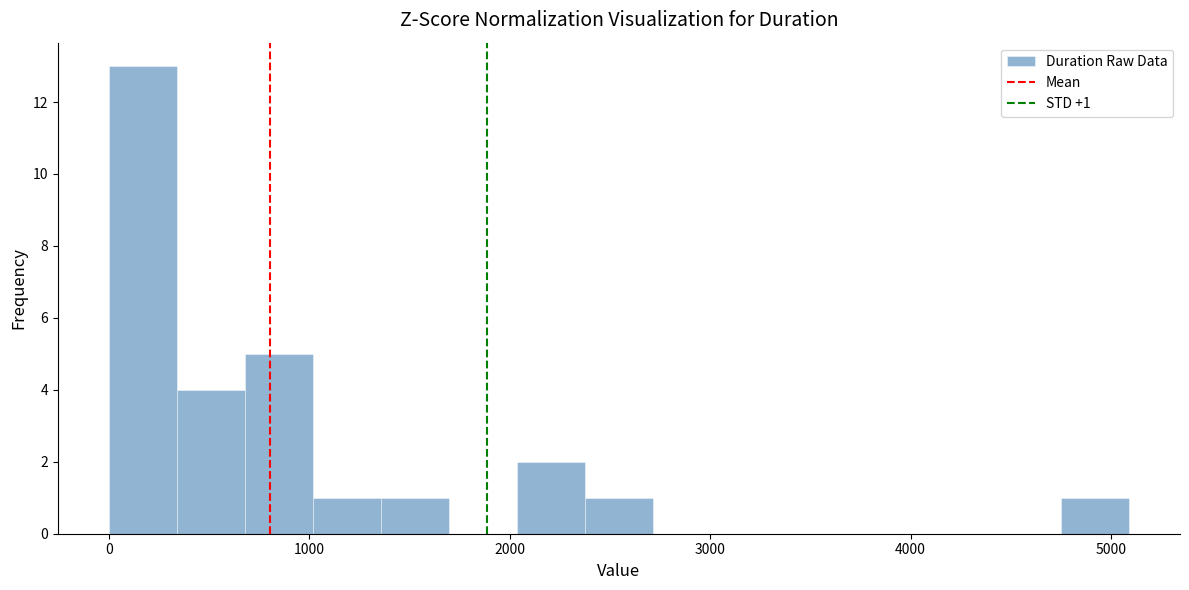

Around what value on the x-axis is the tallest bar? Give the approximate position of its centre, as read against the axis.

200